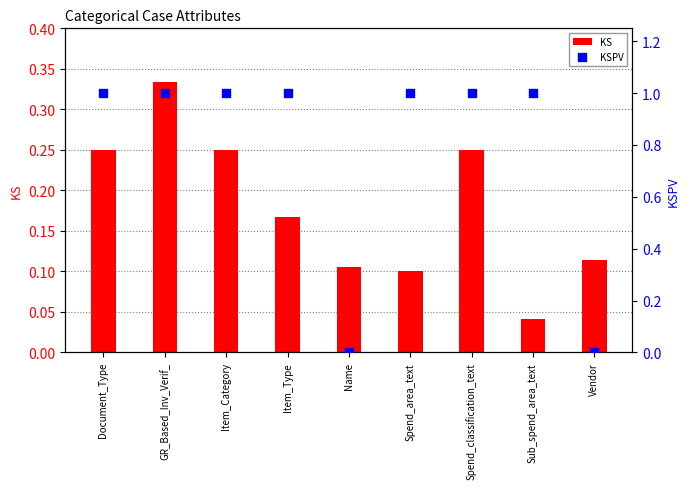

What are all the series names shown in the legend?

KS, KSPV